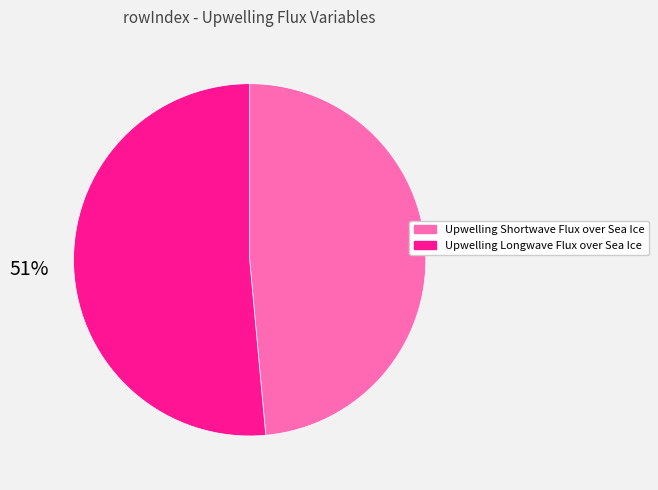

Between Upwelling Longwave Flux over Sea Ice and Upwelling Shortwave Flux over Sea Ice, which is larger?

Upwelling Longwave Flux over Sea Ice